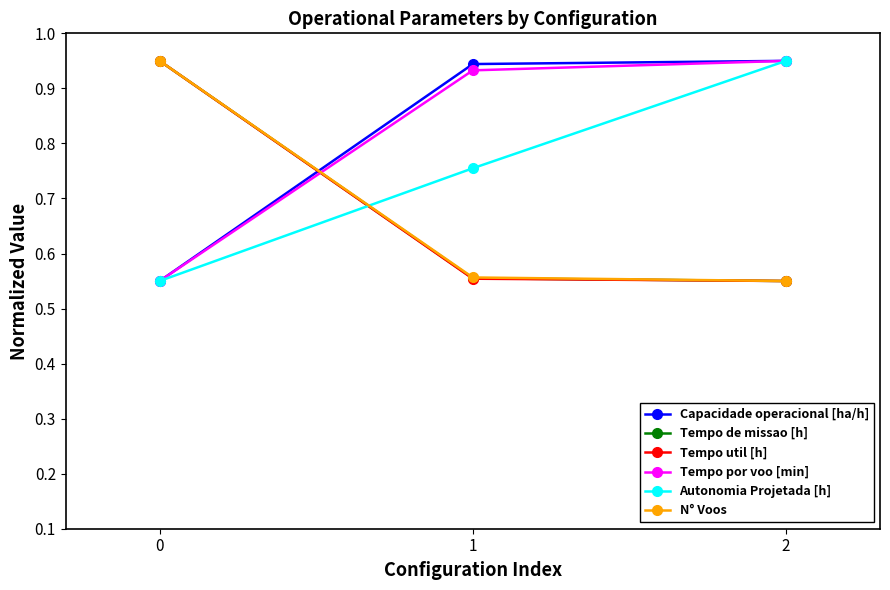

What is the total value across all series at 0?

4.5